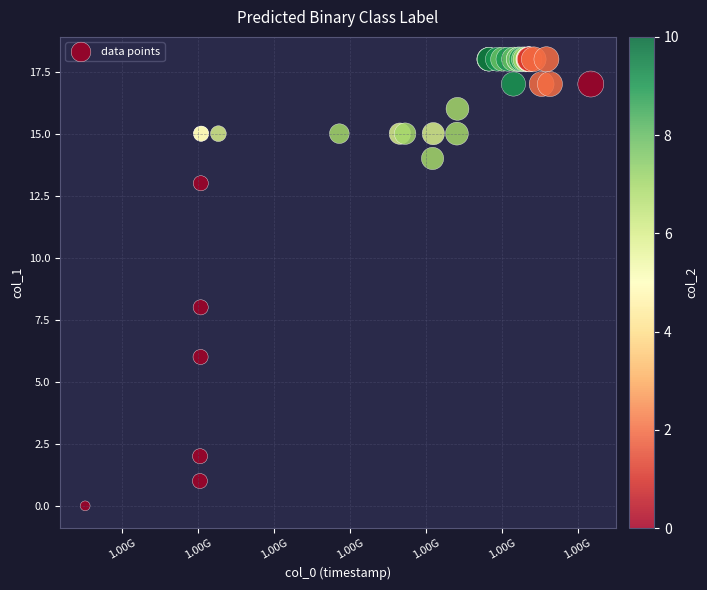

What Y value in the scatter plot is closest to 9?

8